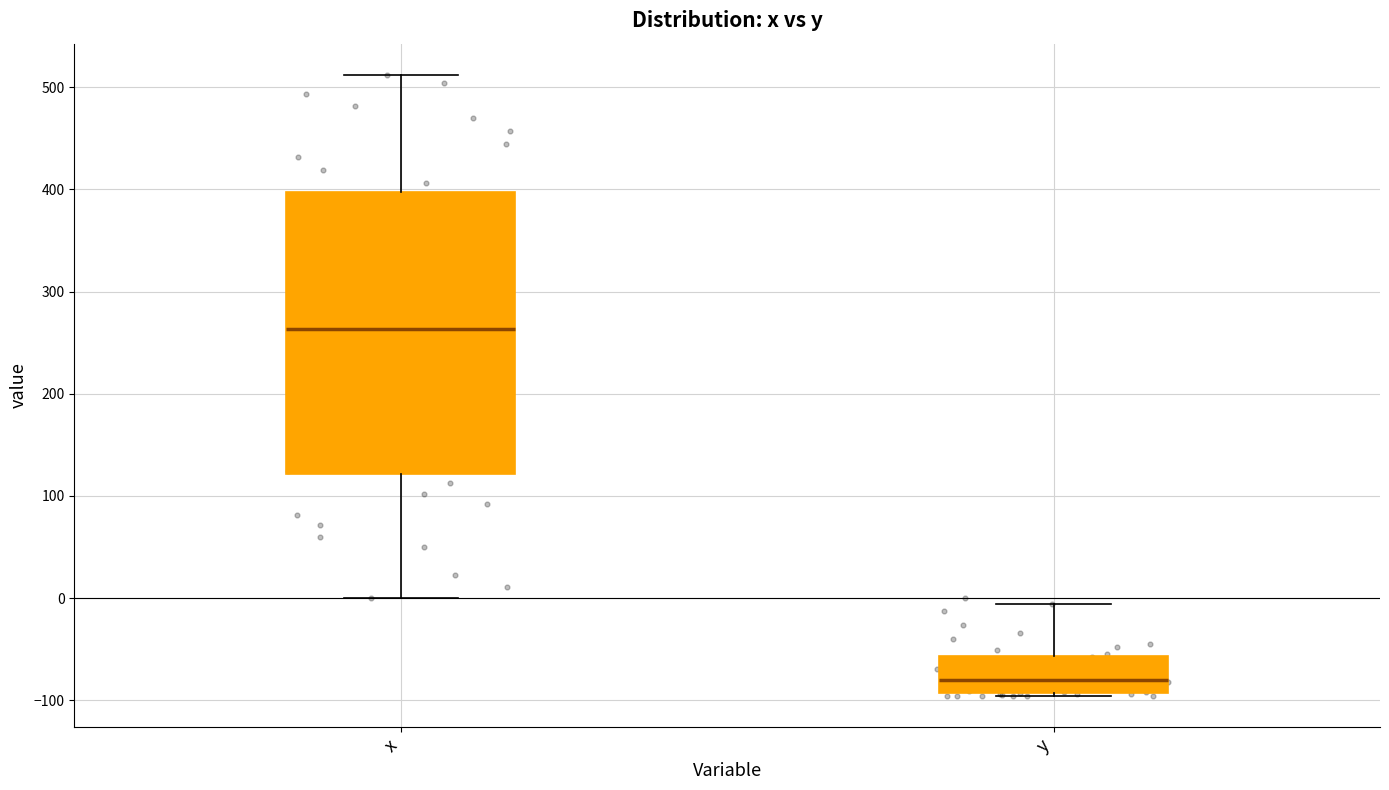

Where does the upper whisker of the box for x end on the y-axis? The values are not printed on the chart, so give them approximately, as read against the axis.

510